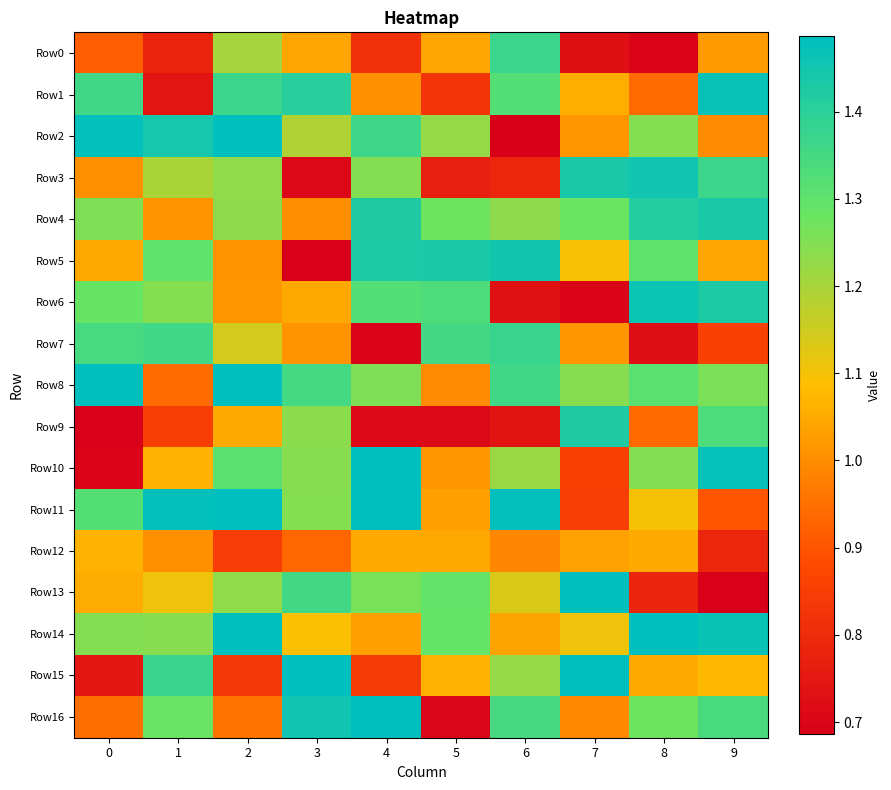

Which label corresponds to the largest value in the chart?

2